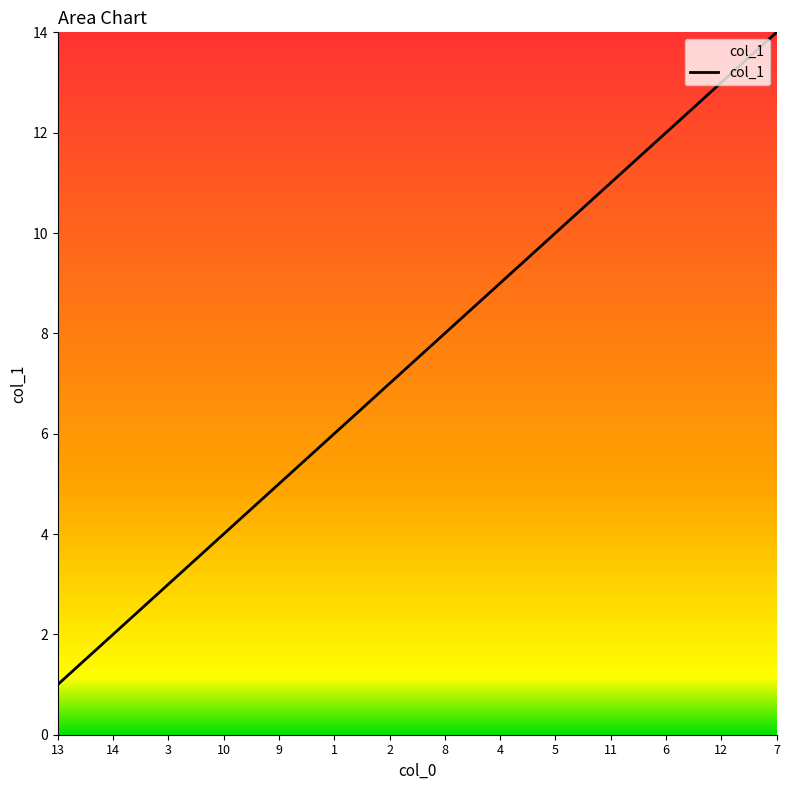

Reading left to right, what are all the values shown in this chart?

13=1	14=2	3=3	10=4	9=5	1=6	2=7	8=8	4=9	5=10	11=11	6=12	12=13	7=14